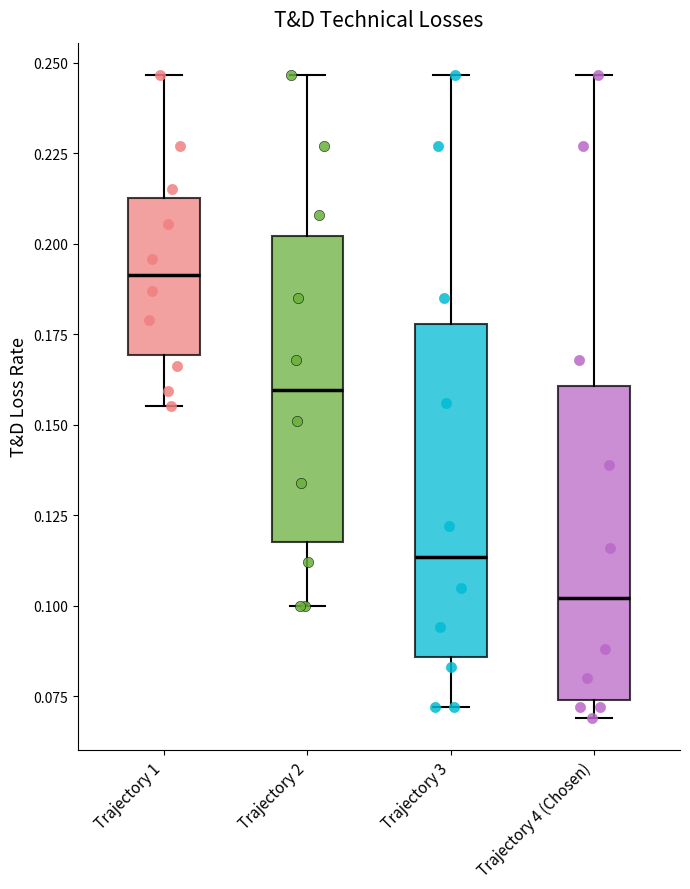

Which box's median line is the highest?

Trajectory 1